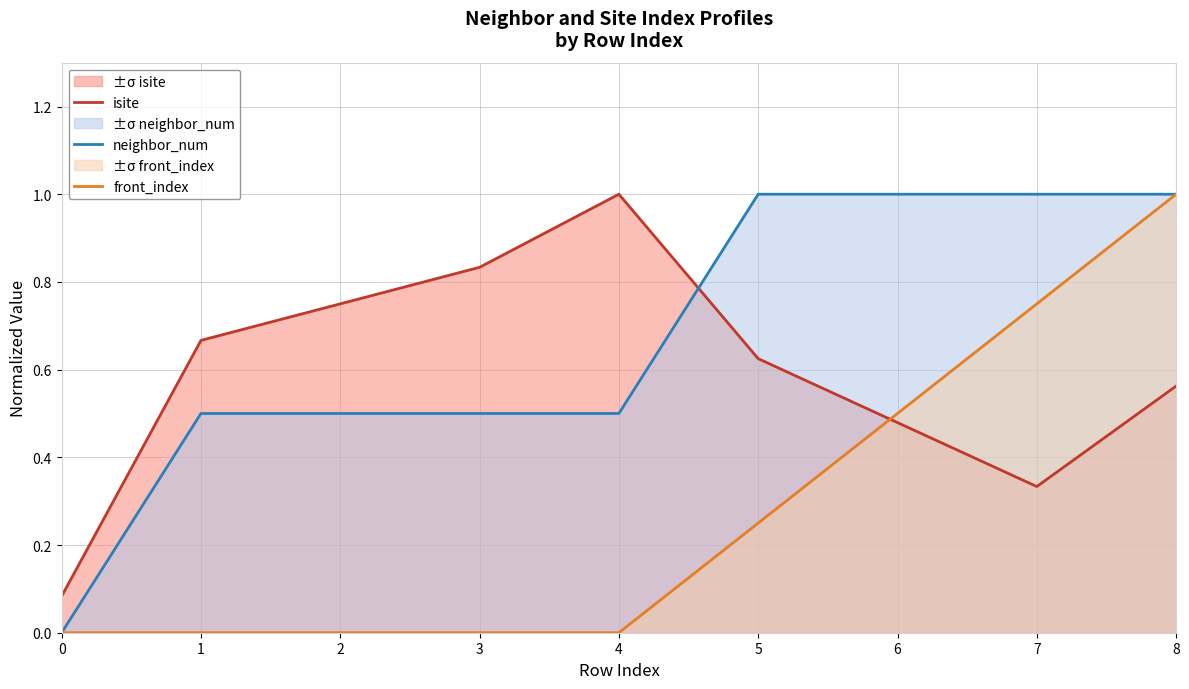

In isite, how many points are higher than both neighbors (excluding endpoints)?

1